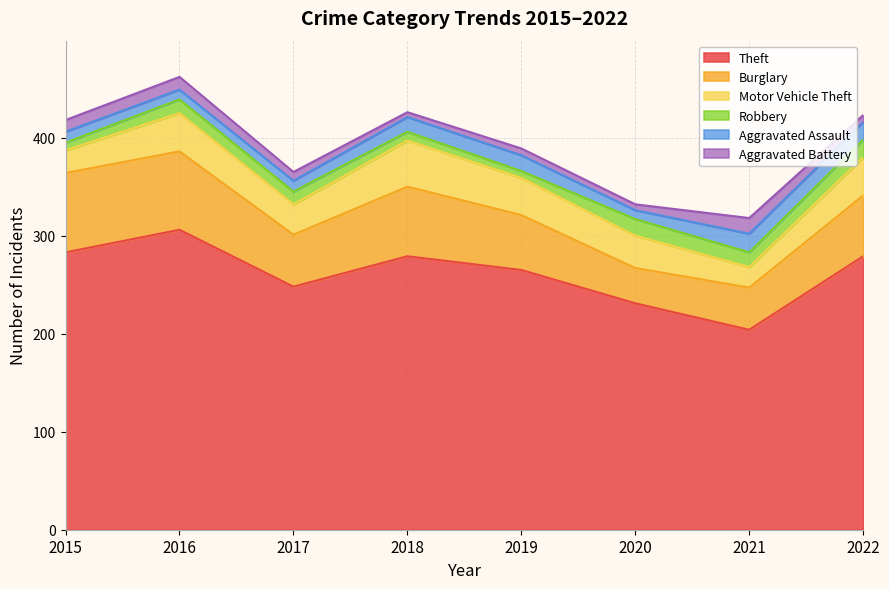

How many values in the Aggravated Assault series are below 15?

4